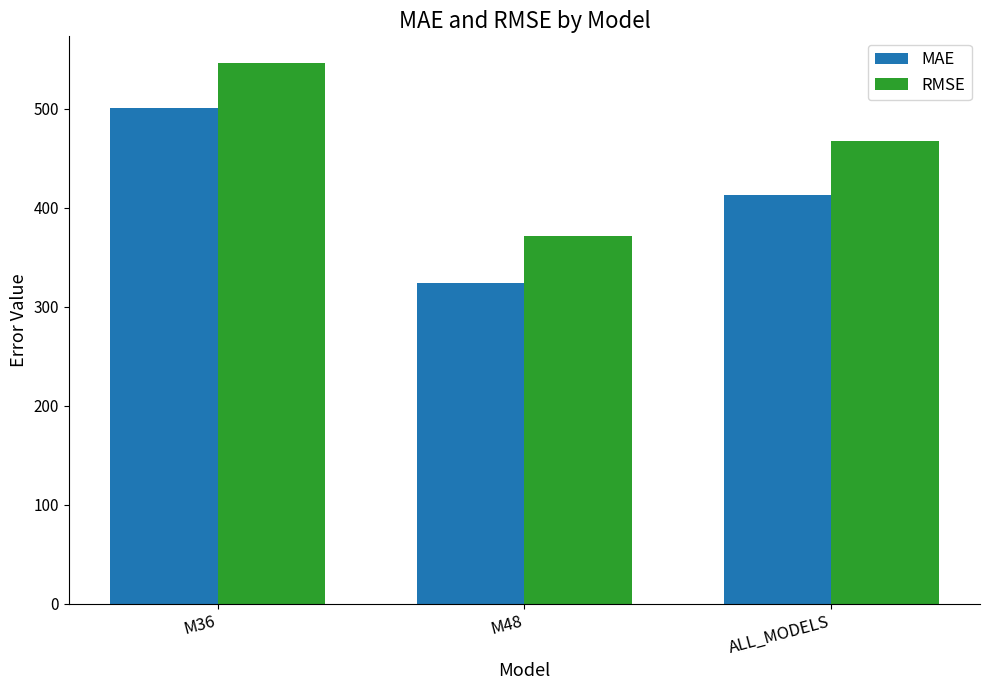

Between M36 and M48, which series saw the biggest shift?

MAE